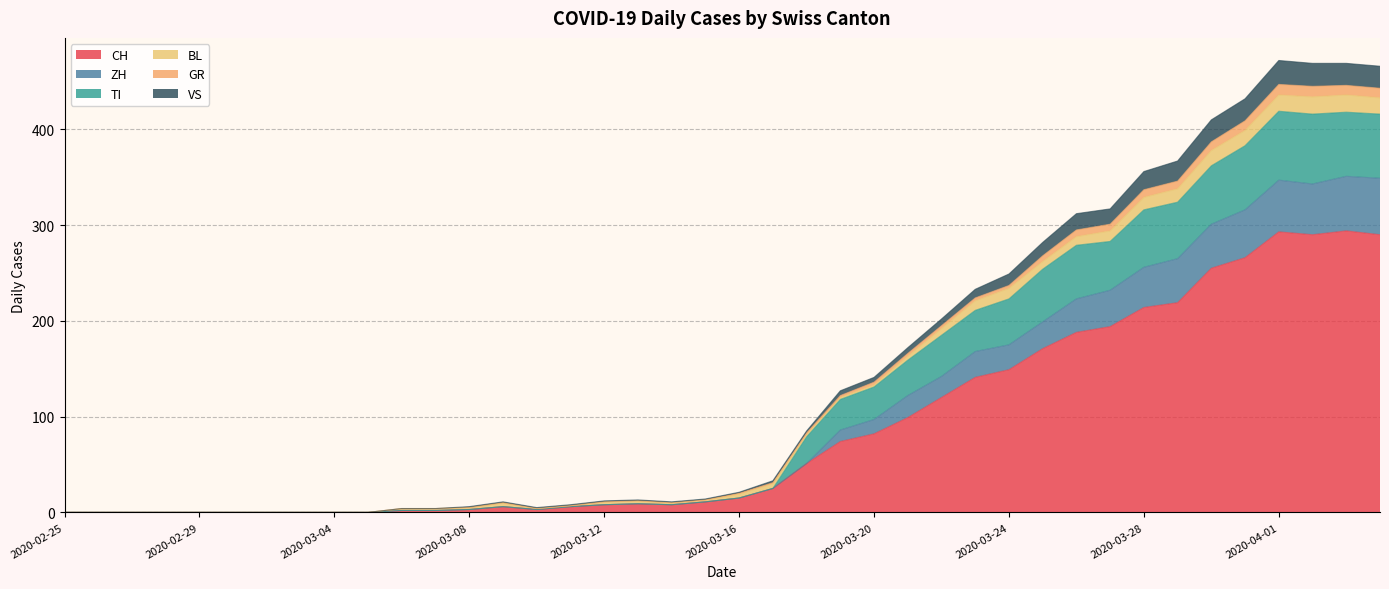

Does the chart display data point markers on the line(s)?

No